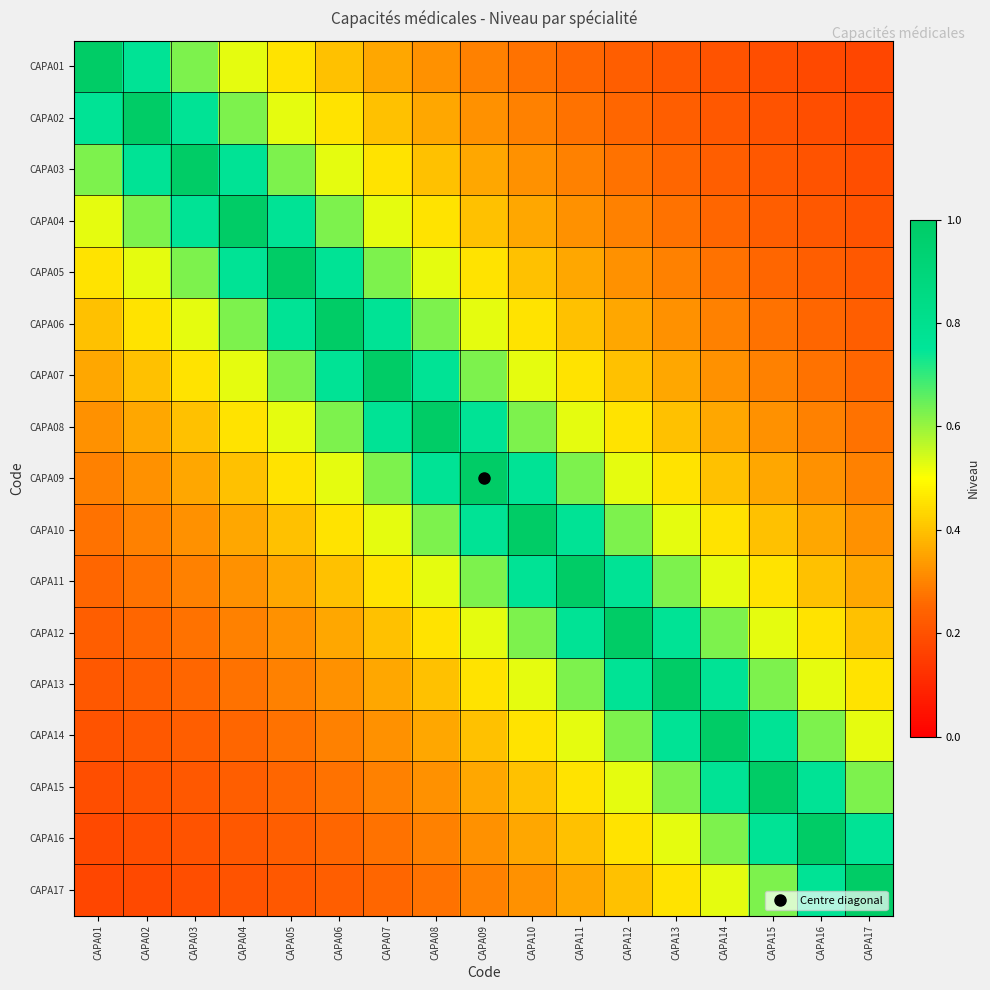

Which has a higher value, CAPA10 or CAPA16?

CAPA10